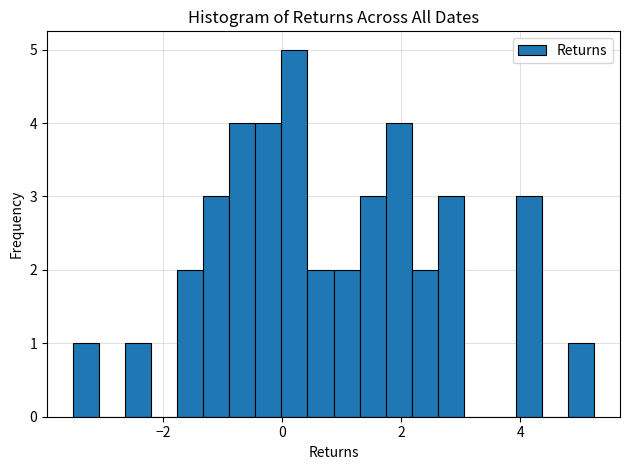

Read against the x-axis, roughly where is the centre of the tallest bar?

0.2